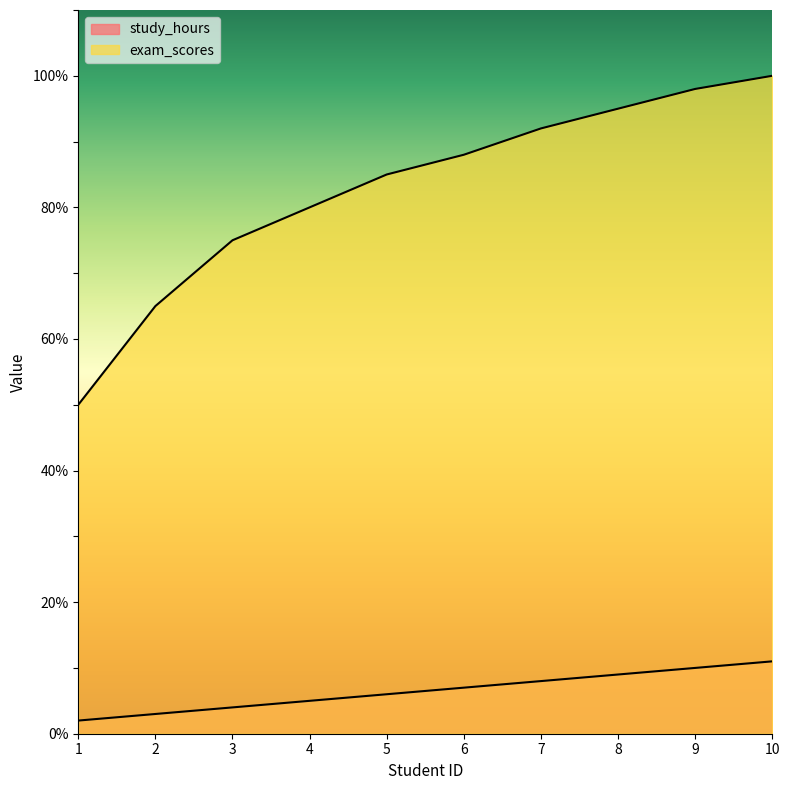

Which series has the widest spread of values?

exam_scores